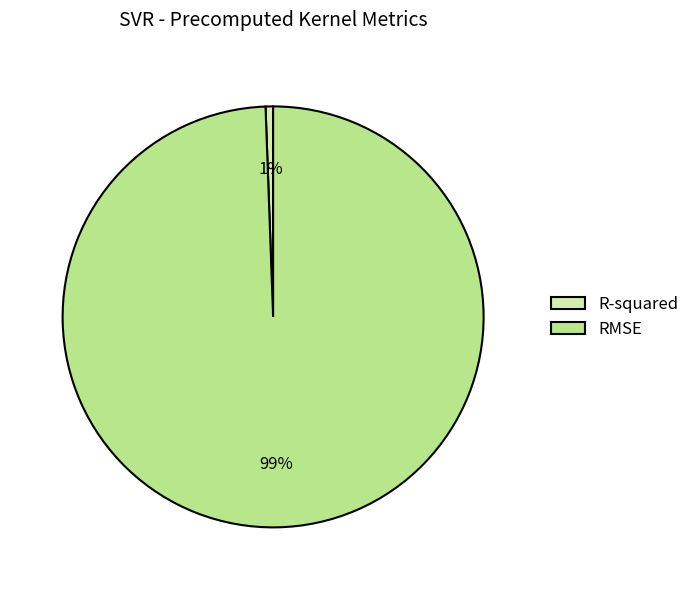

Rank the categories by value from lowest to highest.

R-squared, RMSE